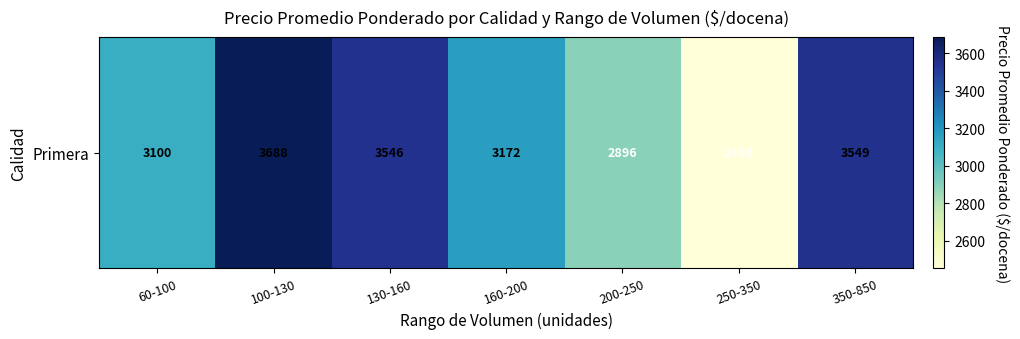

Rank the categories by value from highest to lowest.

100-130, 350-850, 130-160, 160-200, 60-100, 200-250, 250-350